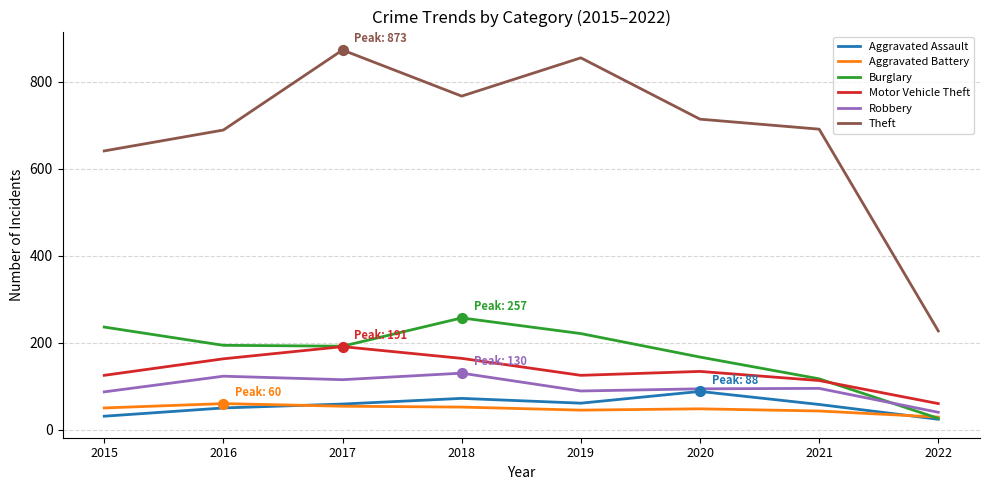

What are all the series names shown in the legend?

Aggravated Assault, Aggravated Battery, Burglary, Motor Vehicle Theft, Robbery, Theft